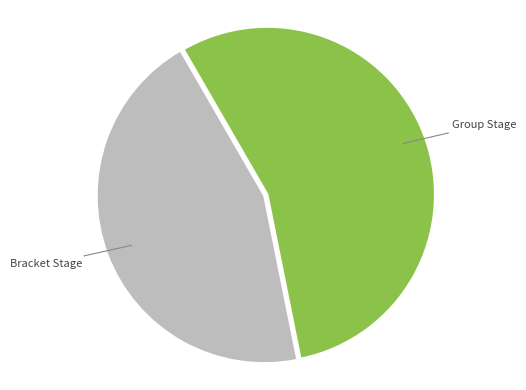

Which category has the biggest portion of the pie?

Group Stage